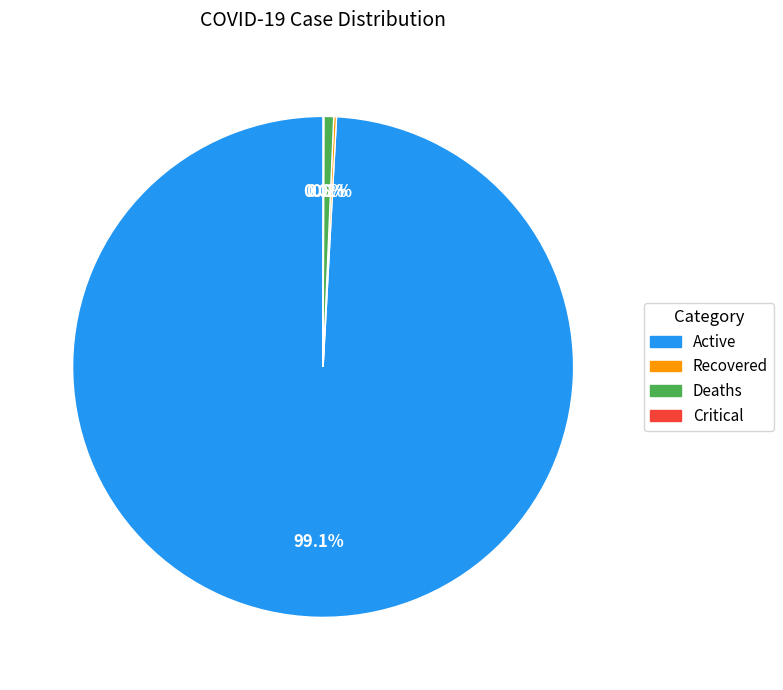

Which category has the biggest portion of the pie?

Active